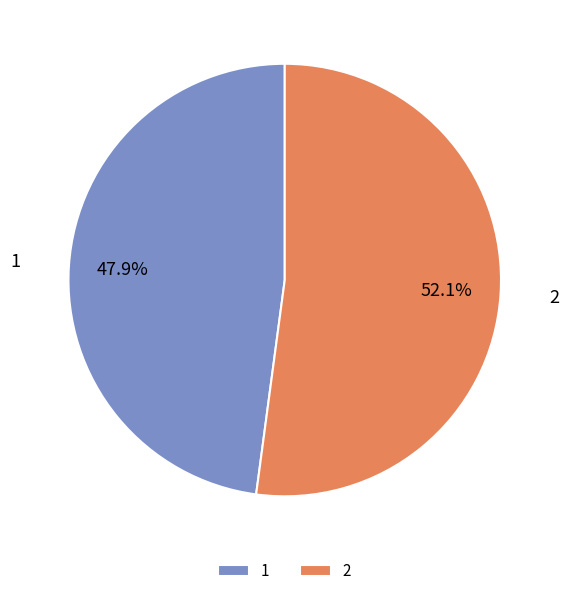

Rank the categories by value from highest to lowest.

2, 1